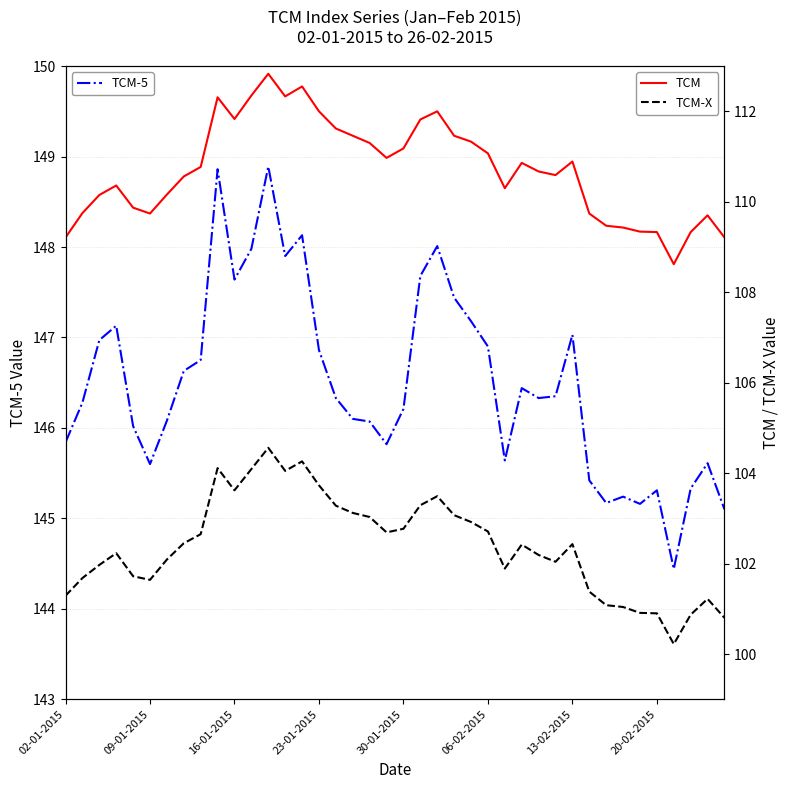

At which category is the sum across all series the highest?

12